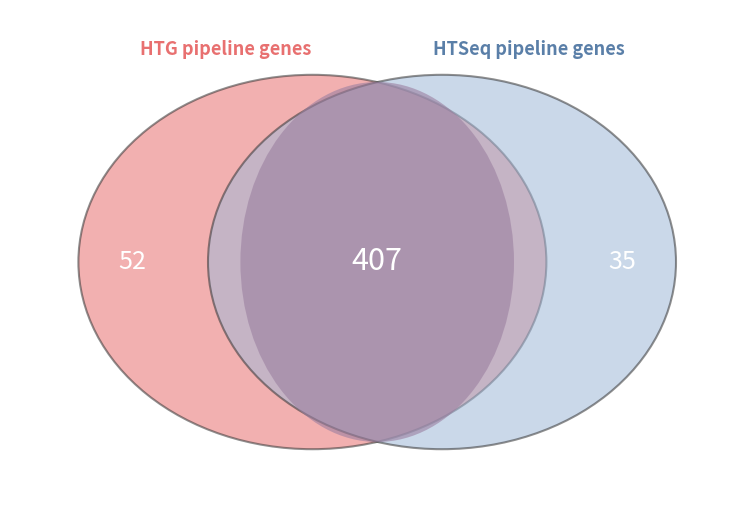

Does any single category account for the majority?

Yes